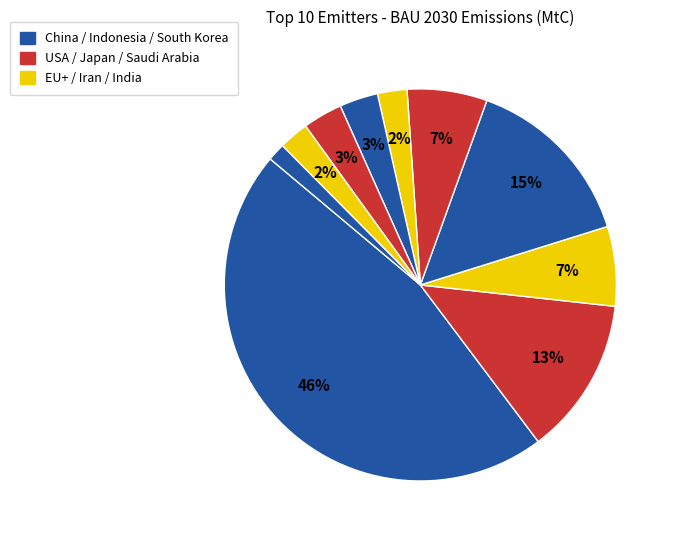

Which category has the biggest portion of the pie?

China